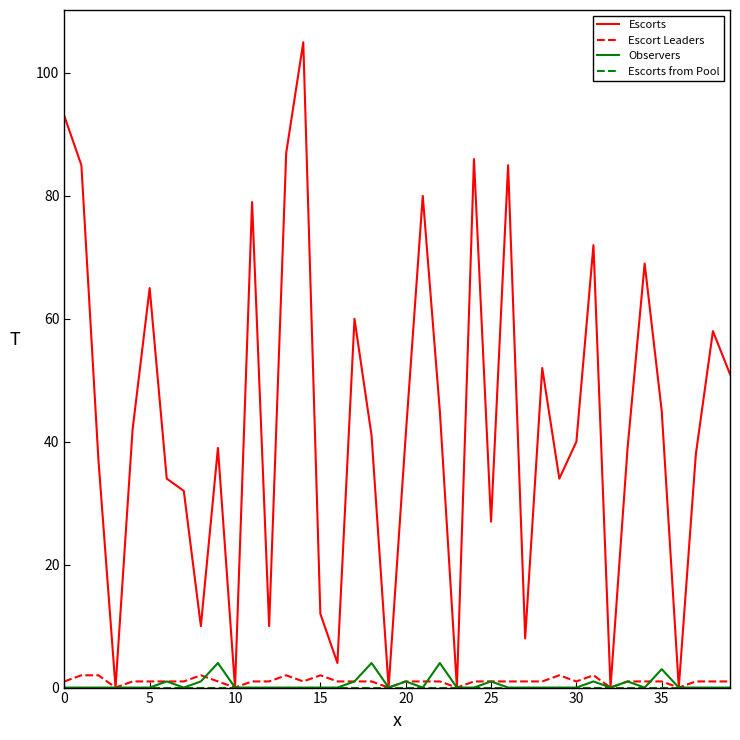

Does the chart have visible grid lines?

No